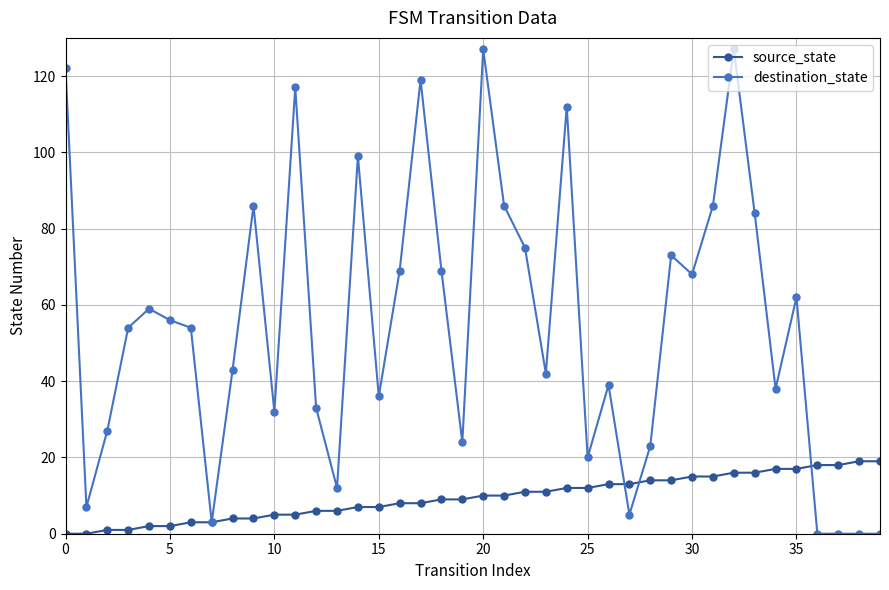

True or false: destination_state and source_state cross at least once.

True